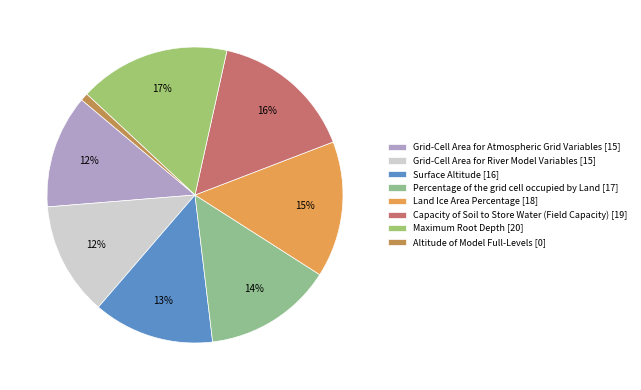

What is the change in value from Grid-Cell Area for River Model Variables to Maximum Root Depth?

+5